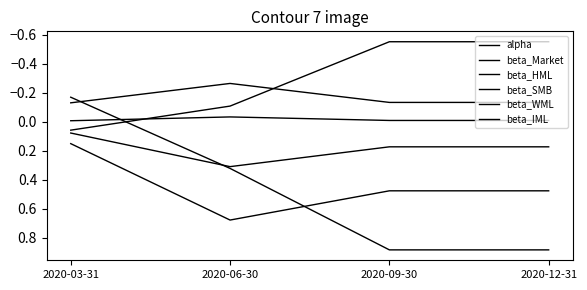

What is the value of the beta_IML point at the 2nd from the left?

-0.1